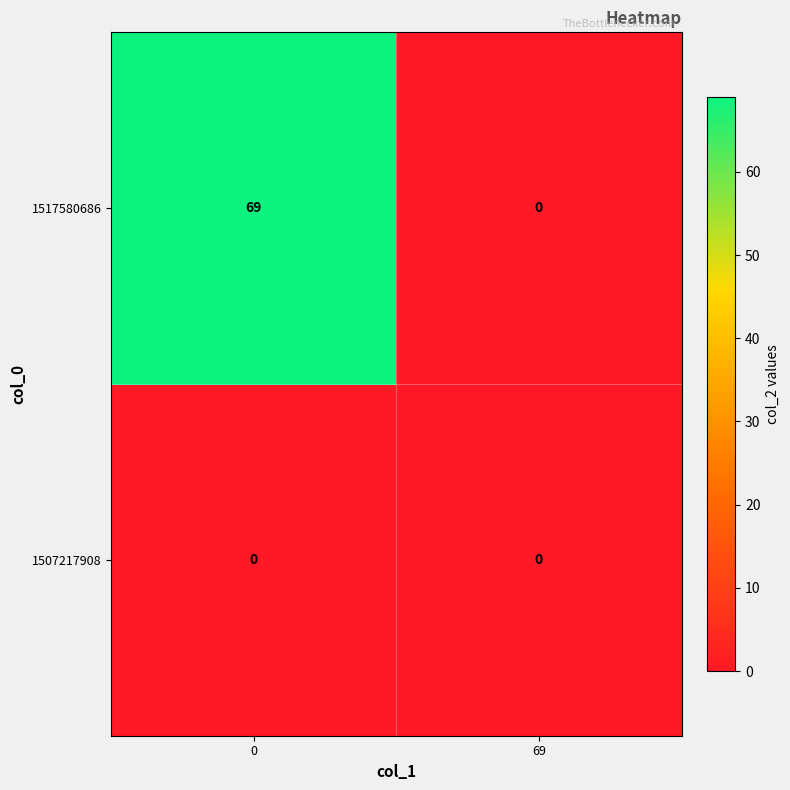

List the series in order of their overall mean, lowest first.

1507217908, 1517580686